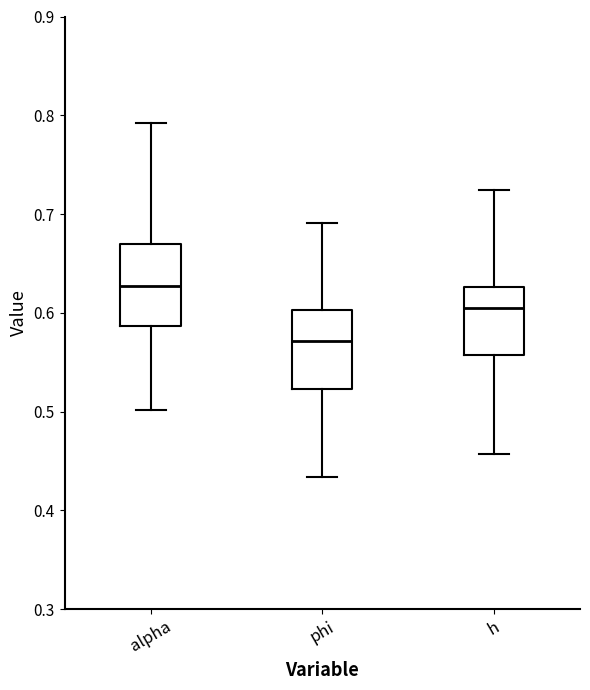

Which box's median line is the lowest?

phi